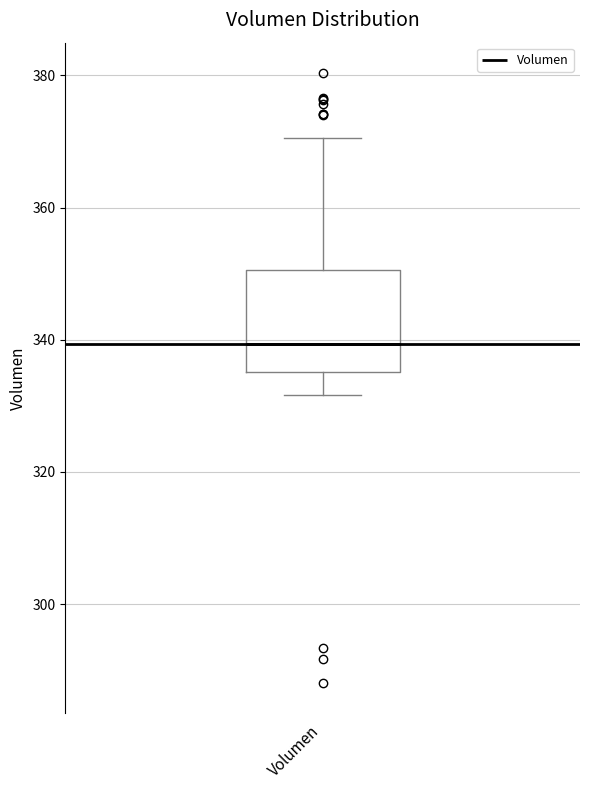

Transcribe this box plot: give where the median line is, the range the box spans, and where the two whiskers end, as read against the y-axis. The values are not printed on the chart, so give them approximately, as read against the axis.

median 340, box 336 to 350, whiskers 332 to 370